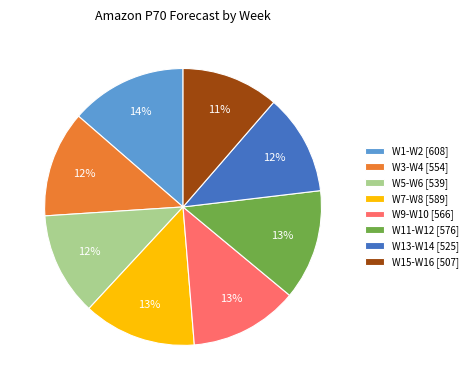

Does any single category account for the majority?

No